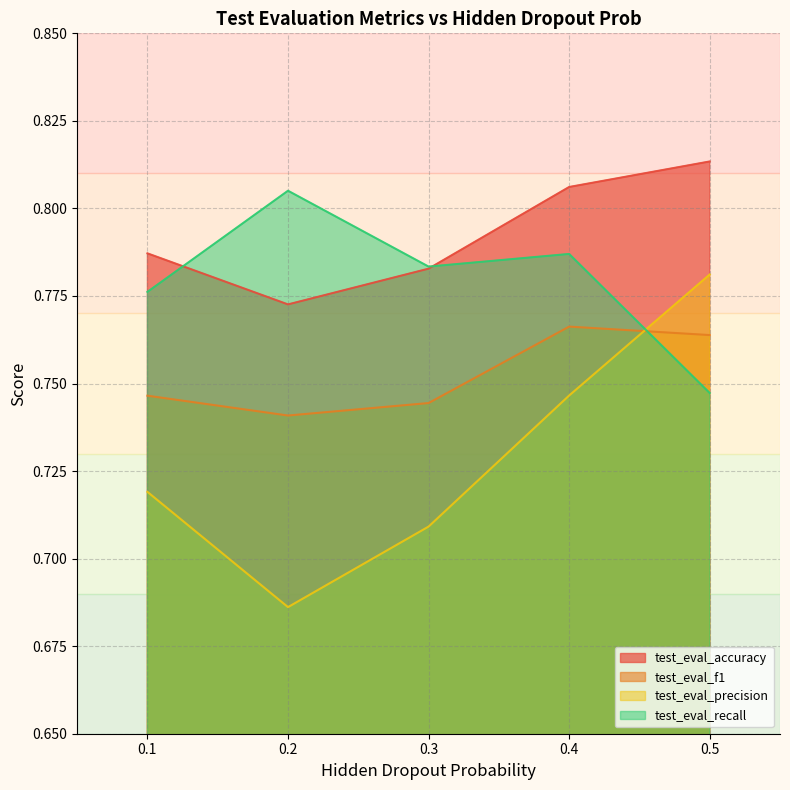

Which category has the lowest value across all series?

0.2